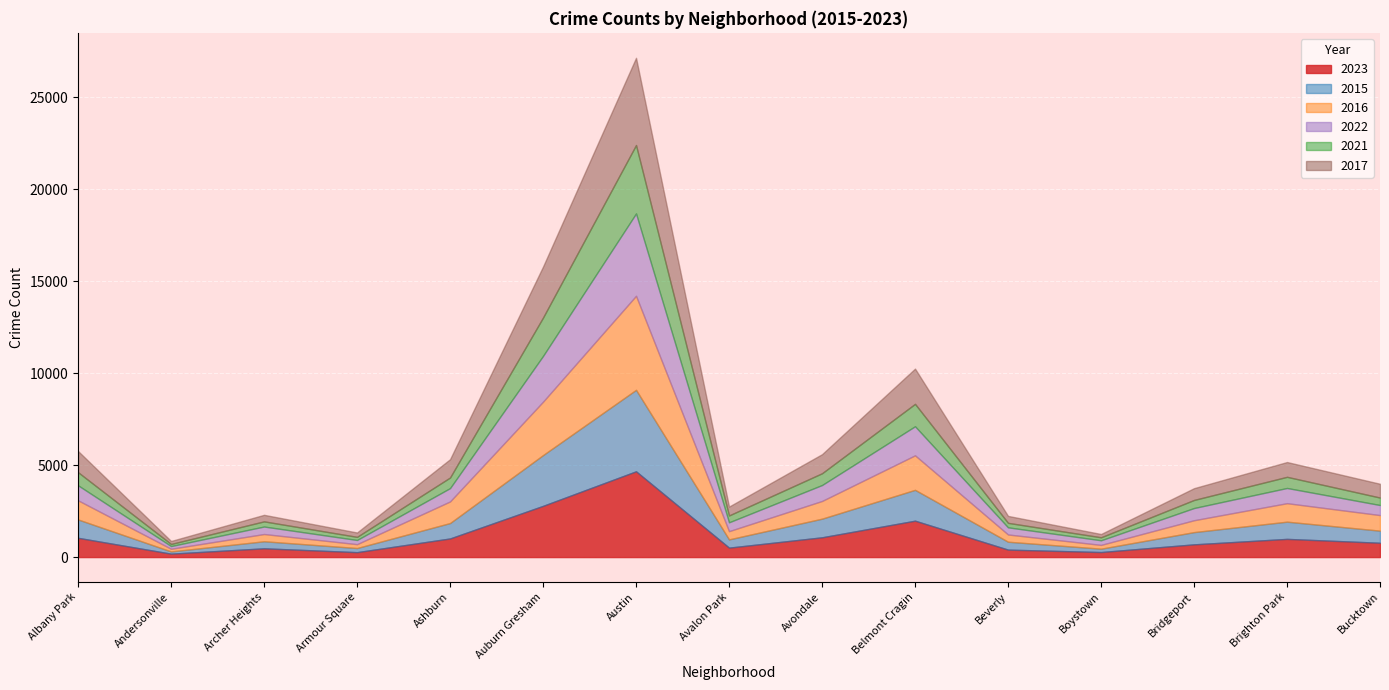

True or false: 2021 has more than 1 points higher than both neighbors.

True